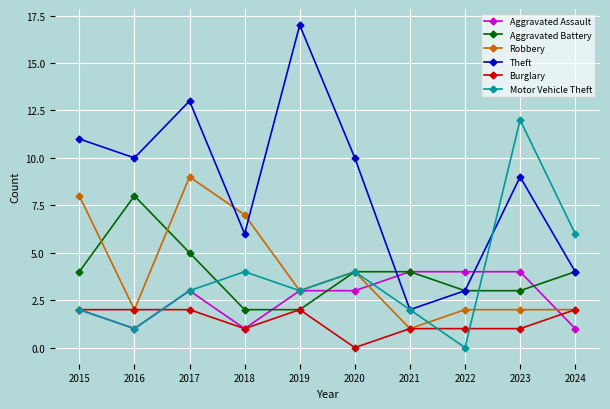

Where do Aggravated Assault and Theft first cross each other?

2020 and 2021